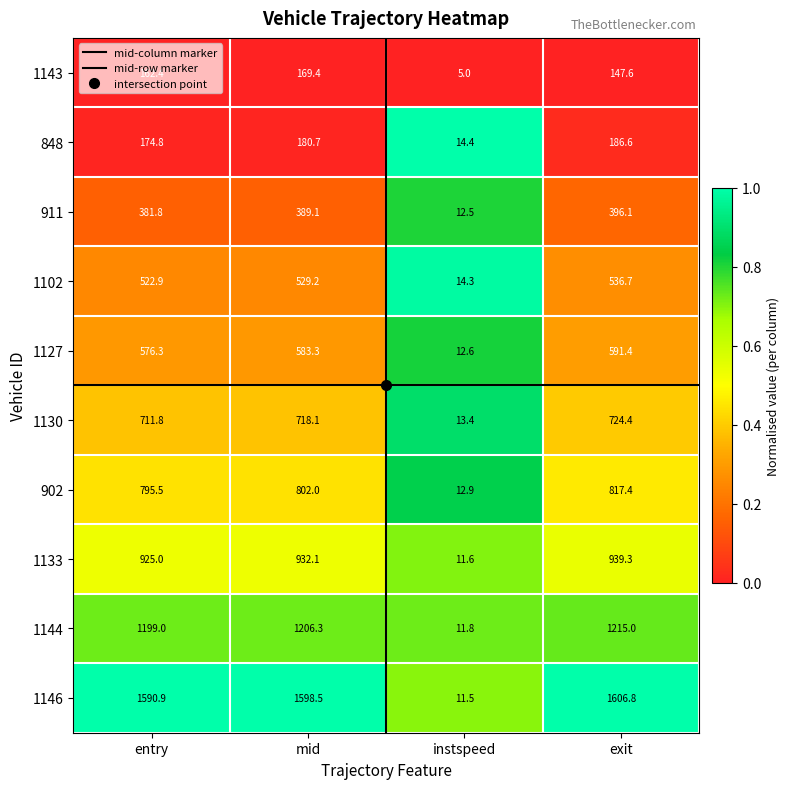

Rank the series by their maximum value, from lowest to highest.

1143, 848, 911, 1102, 1127, 1130, 902, 1133, 1144, 1146